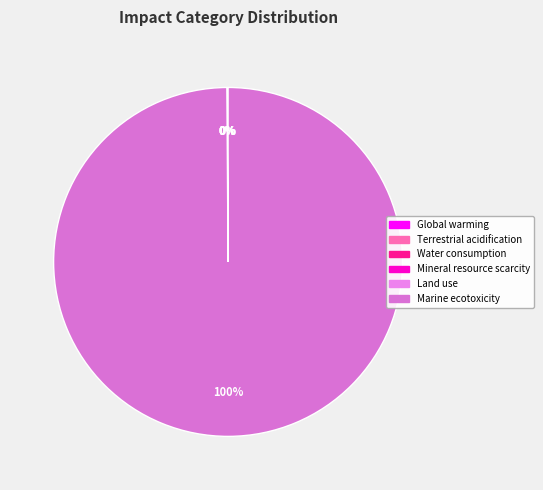

Rank the categories by value from lowest to highest.

Terrestrial acidification, Water consumption, Land use, Mineral resource scarcity, Global warming, Marine ecotoxicity